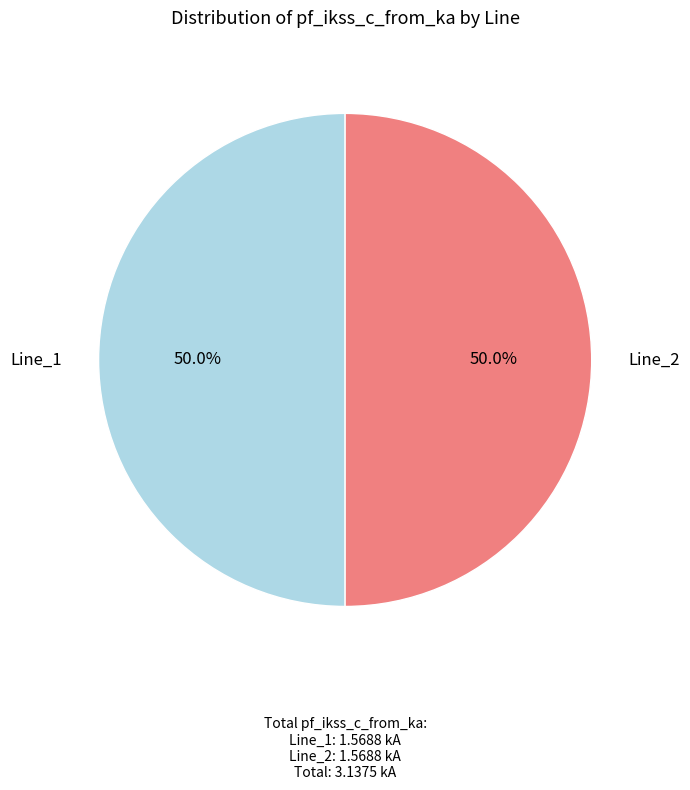

How many segments does this pie chart have?

2